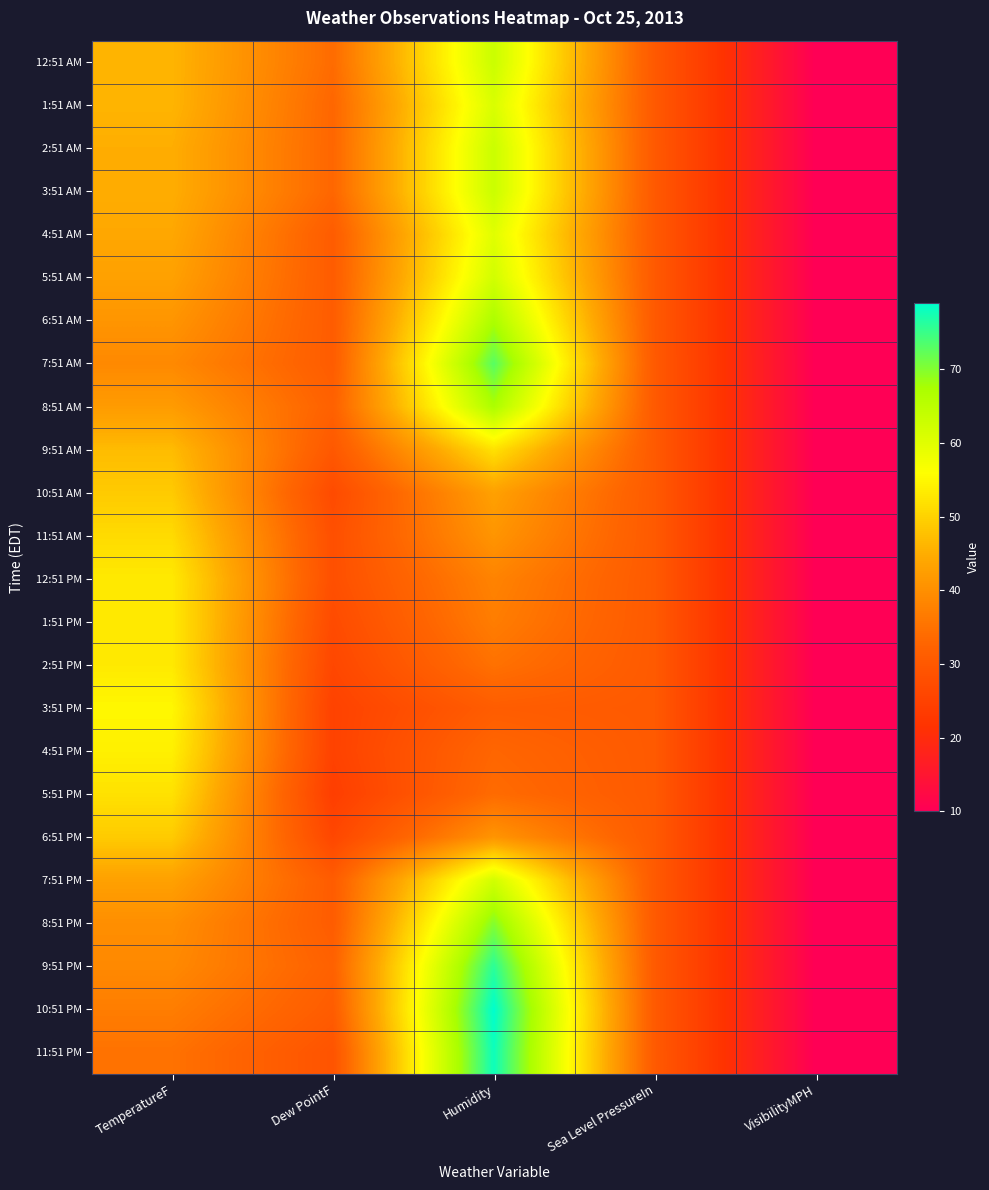

At TemperatureF, list the series in order from smallest to largest.

11:51 PM, 10:51 PM, 7:51 AM, 9:51 PM, 8:51 PM, 6:51 AM, 8:51 AM, 5:51 AM, 7:51 PM, 4:51 AM, 2:51 AM, 3:51 AM, 12:51 AM, 1:51 AM, 9:51 AM, 10:51 AM, 6:51 PM, 11:51 AM, 5:51 PM, 12:51 PM, 1:51 PM, 2:51 PM, 4:51 PM, 3:51 PM